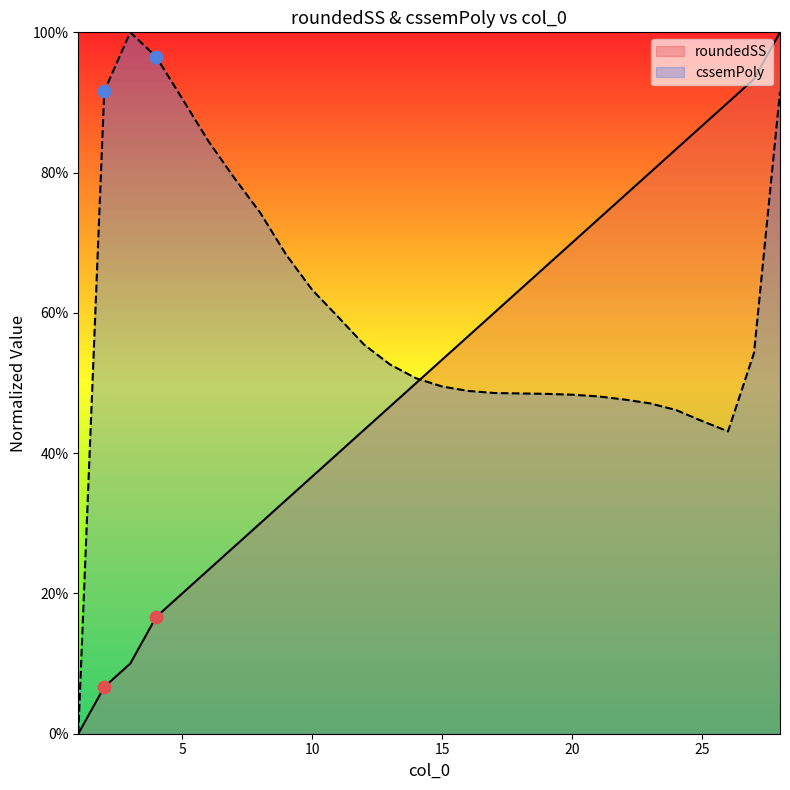

Which series has the widest spread of Y values?

roundedSS